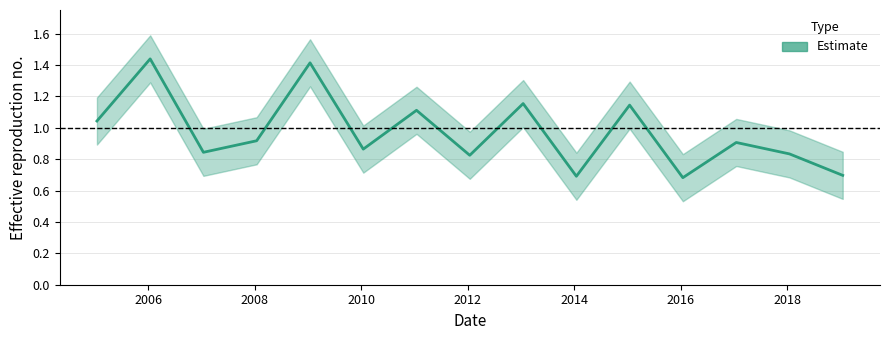

Reading left to right, transcribe all the data shown in this chart.

1.0	1.4	0.8	0.9	1.4	0.9	1.1	0.8	1.2	0.7	1.1	0.7	0.9	0.8	0.7